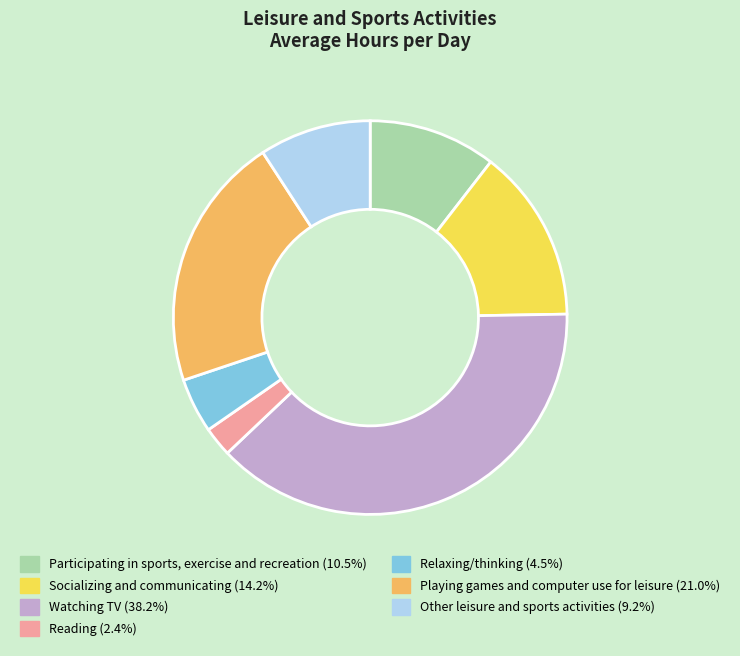

Count the number of slices in the pie.

7